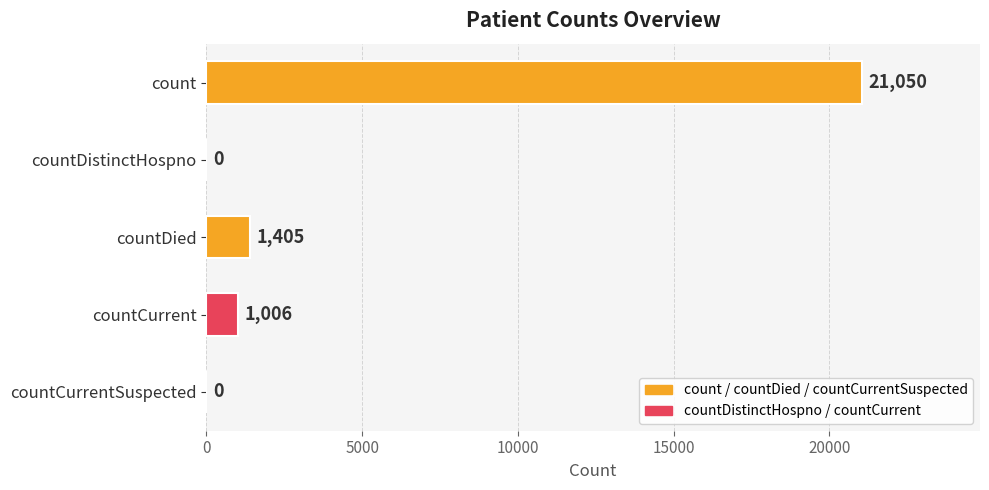

Reading top to bottom, what are all the values shown in this chart?

count=21050	countDistinctHospno=0	countDied=1405	countCurrent=1006	countCurrentSuspected=0